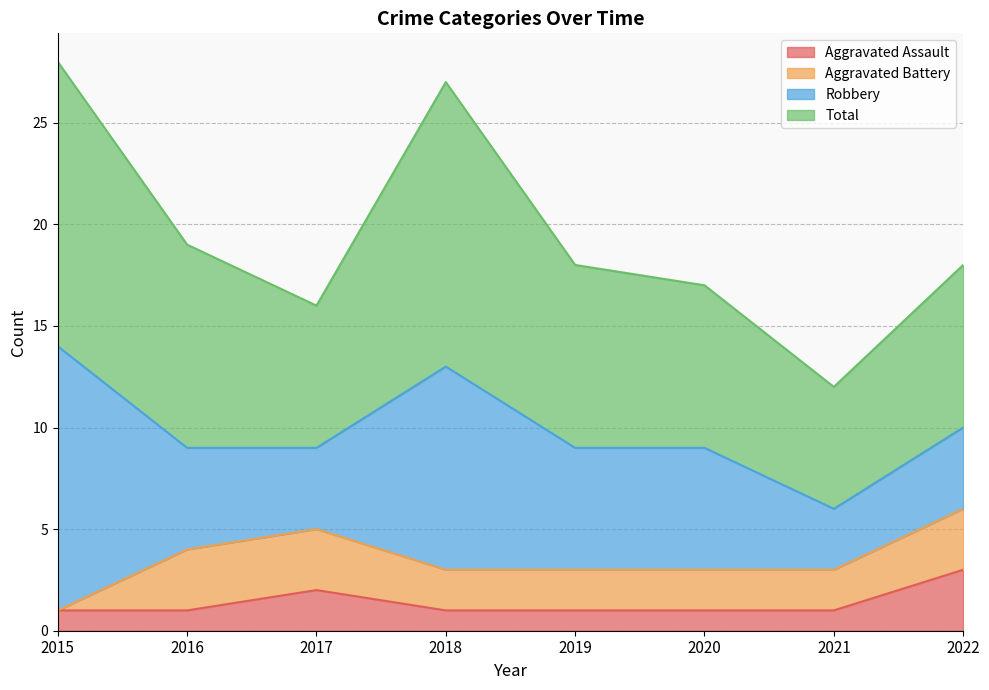

True or false: Aggravated Assault and Total cross at least once.

False